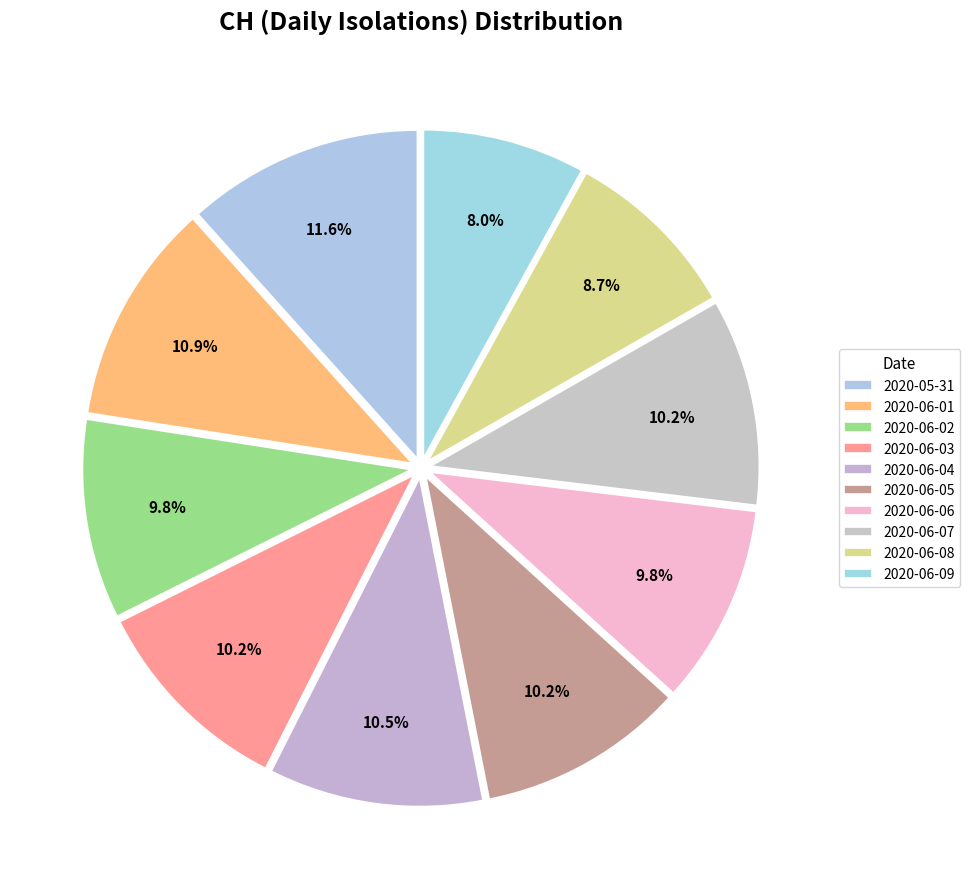

How many slices are in this pie chart?

10